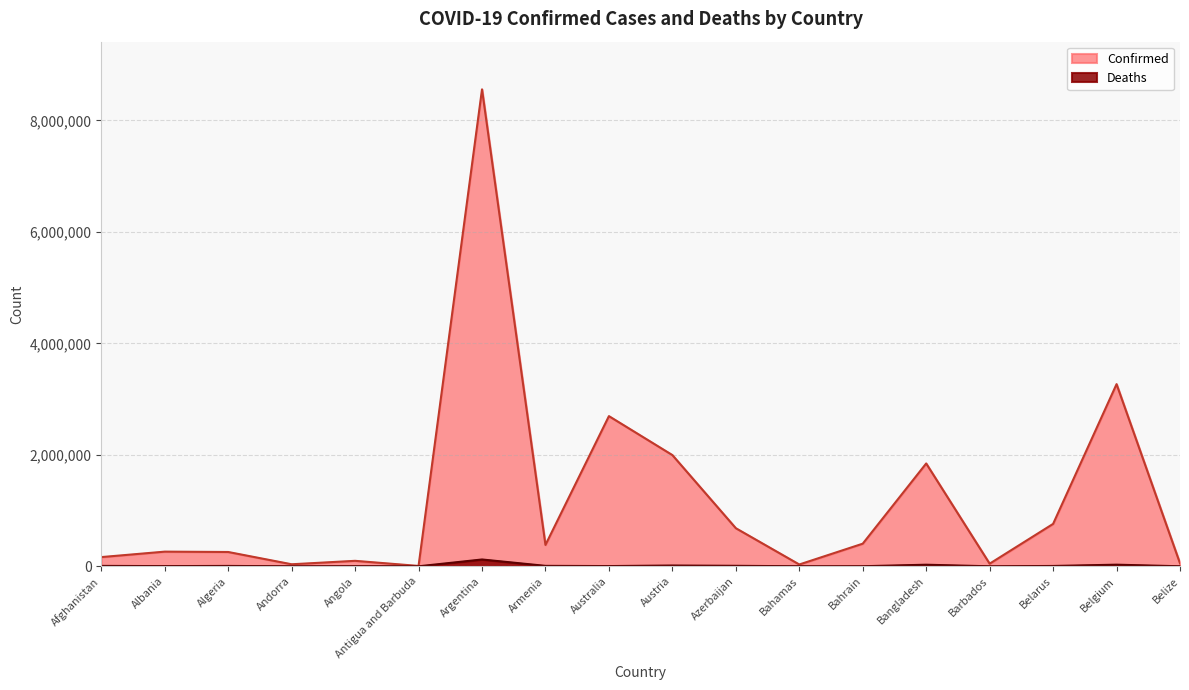

What is the difference between the maximum and minimum values in the Deaths series?

122312